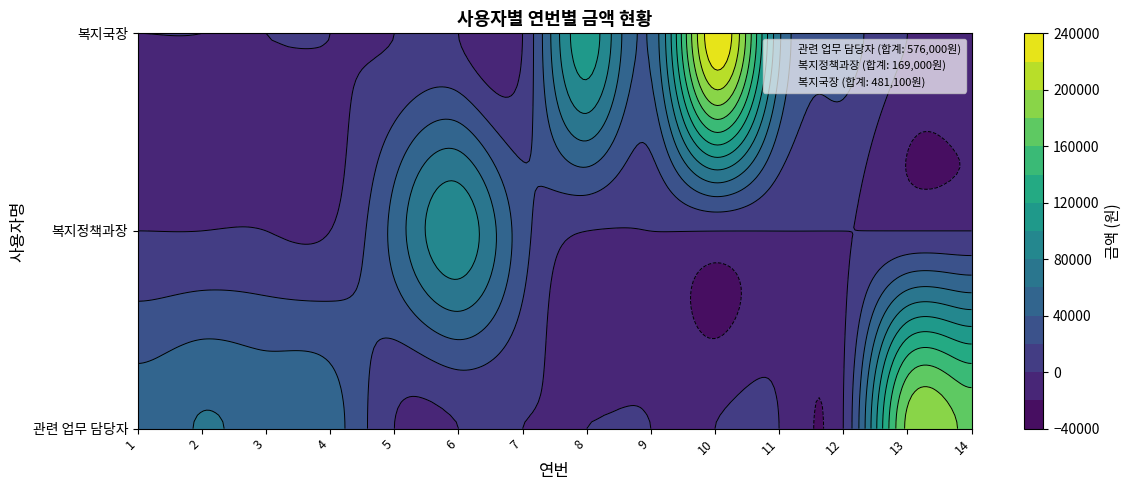

Between 3 and 5, which is larger?

3